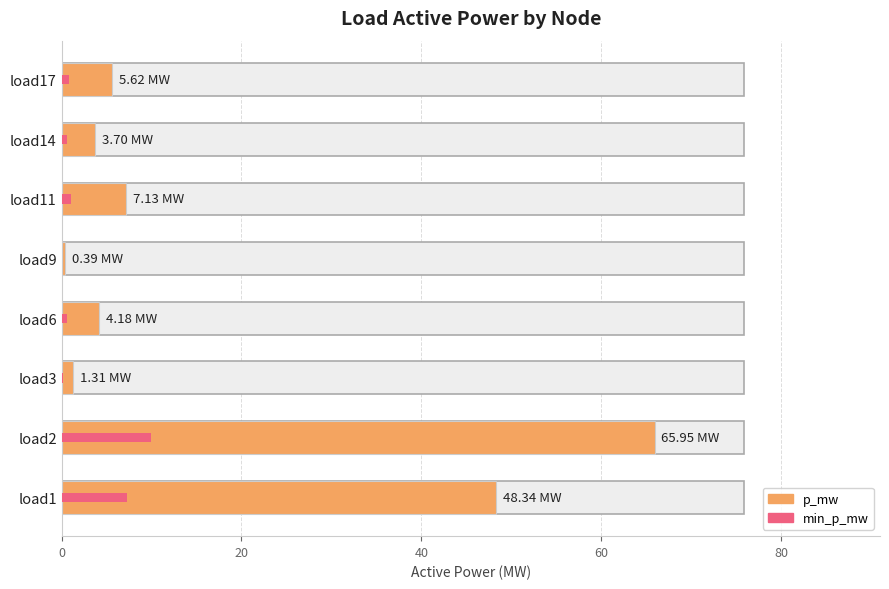

What is the average value?

17.1